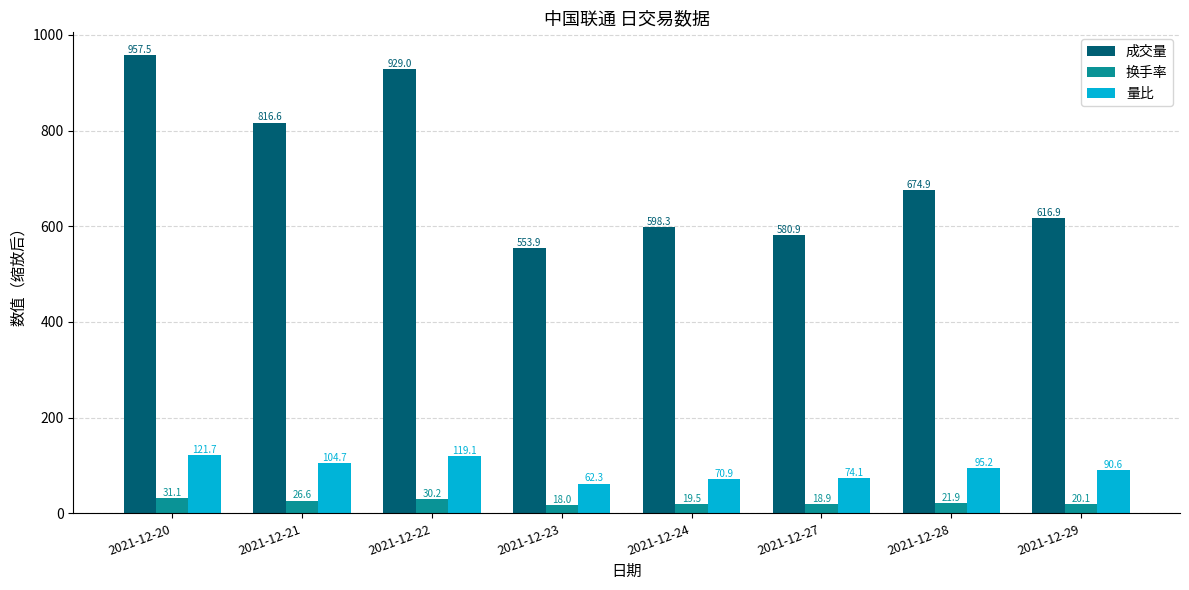

List the series in order of their peak value, lowest first.

换手率, 量比, 成交量